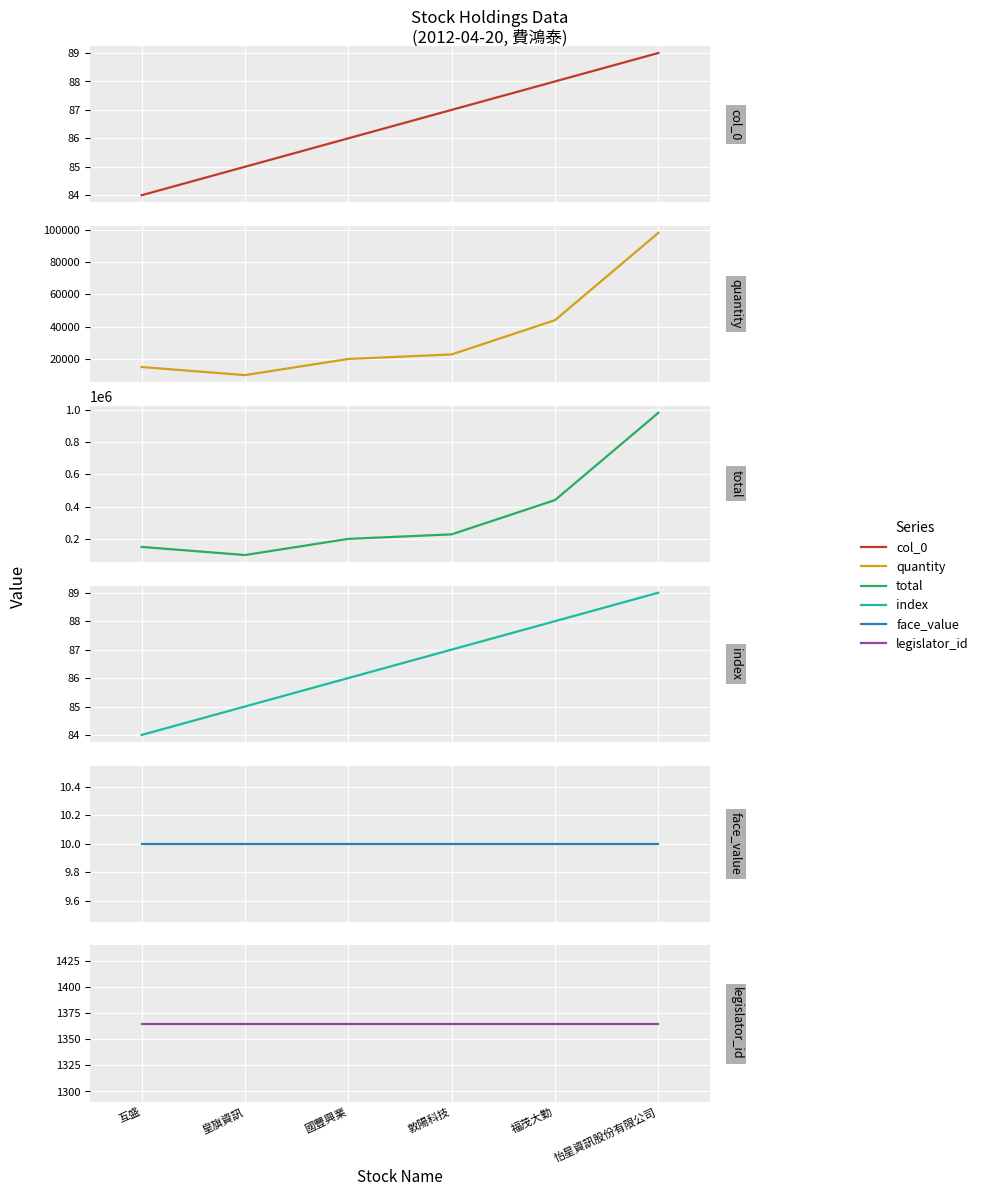

What is the label of the 5th point from the left?

福茂大勤